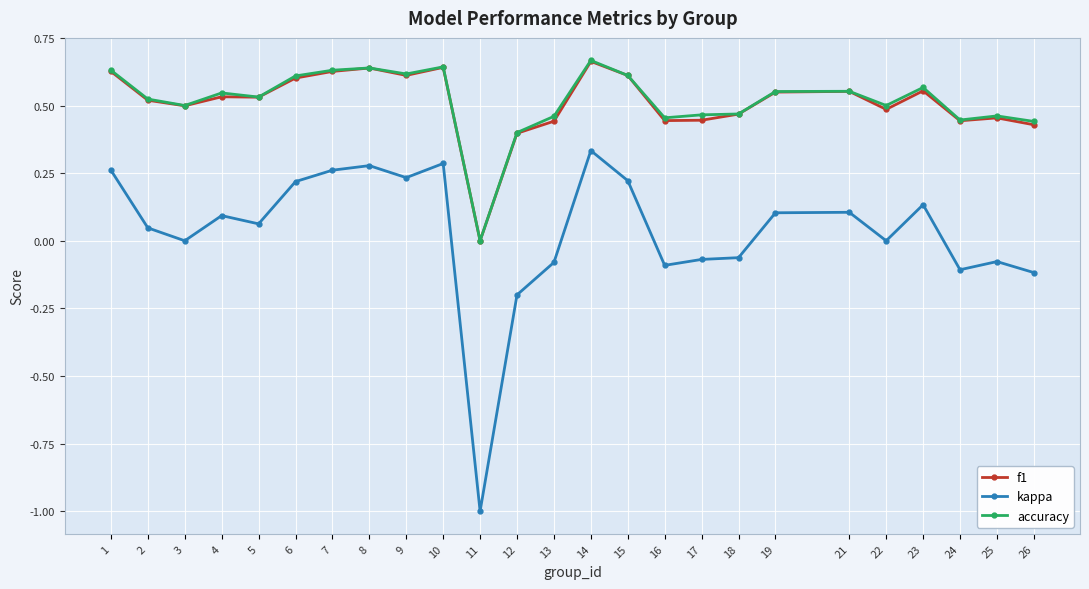

Between 19 and 26, which series saw the biggest shift?

kappa